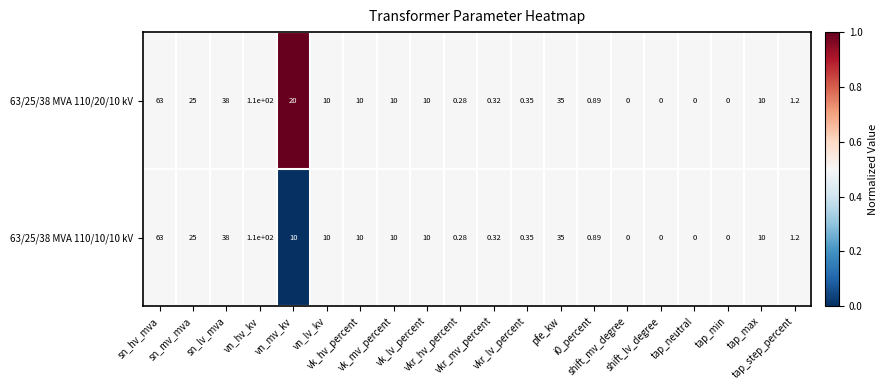

List the series in order of their overall mean, highest first.

63/25/38 MVA 110/20/10 kV, 63/25/38 MVA 110/10/10 kV